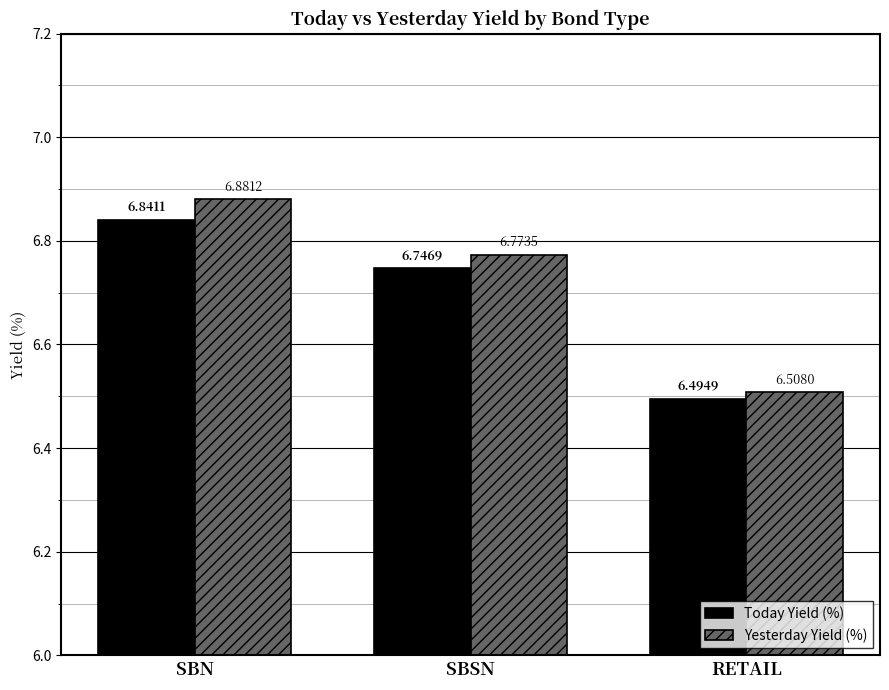

What is the difference between the Today Yield (%) values at RETAIL and SBSN?

0.3